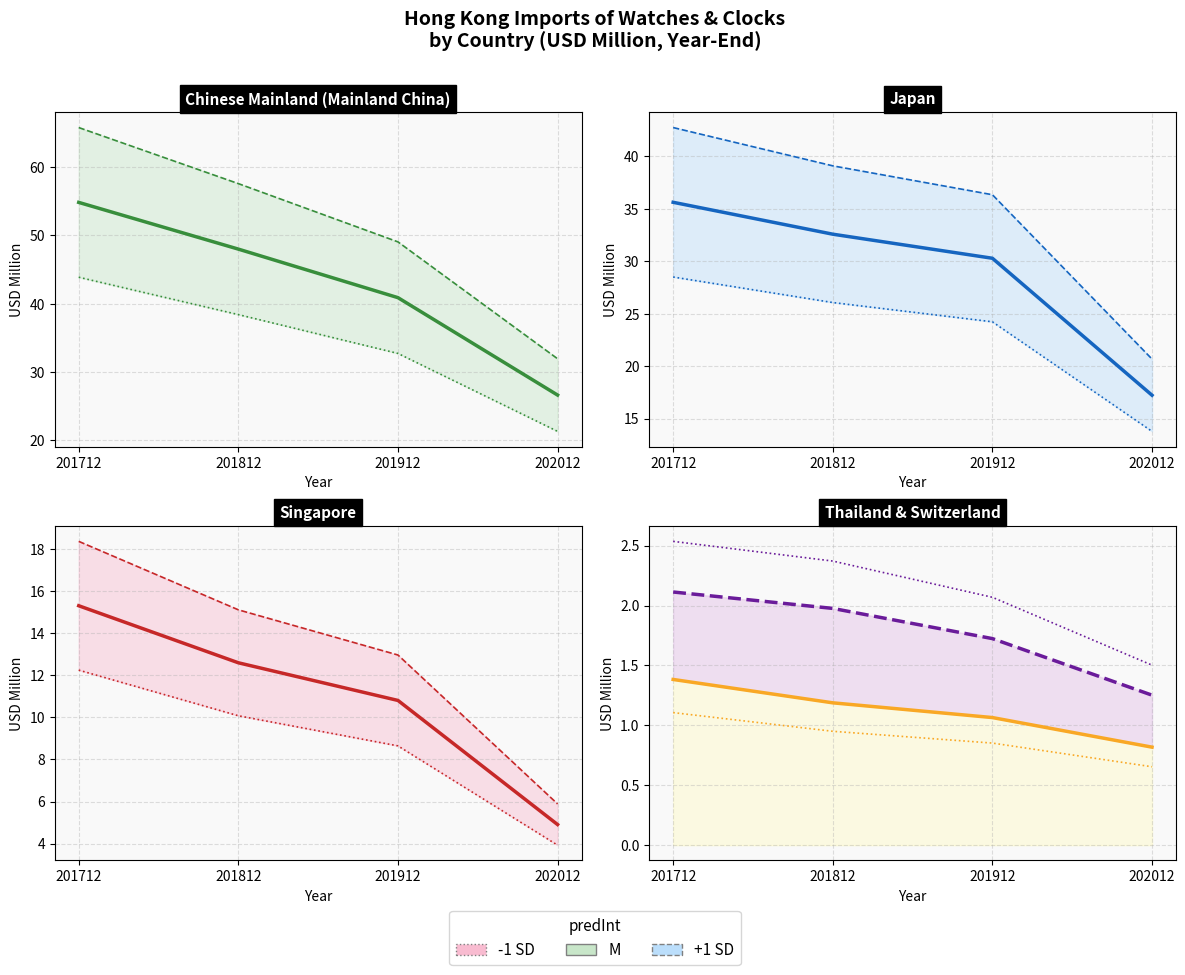

True or false: JAPAN and THAILAND intersect in this chart.

False